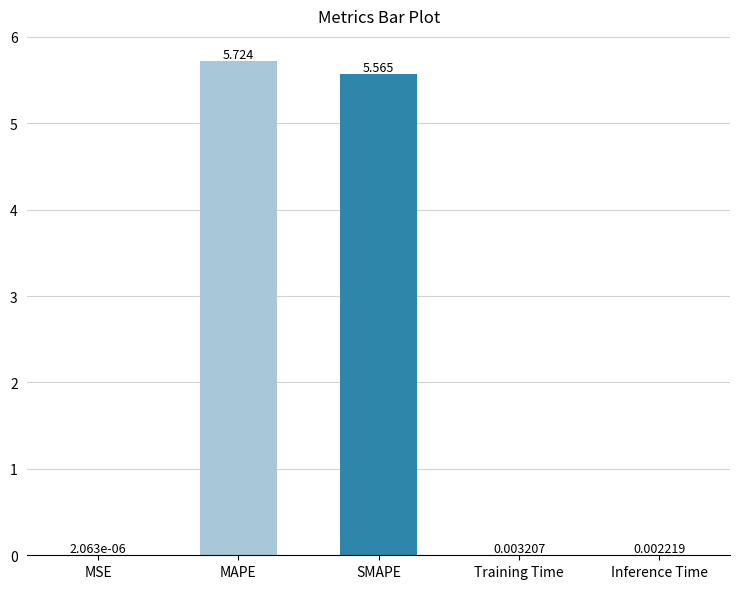

Count the number of data series in this chart.

1